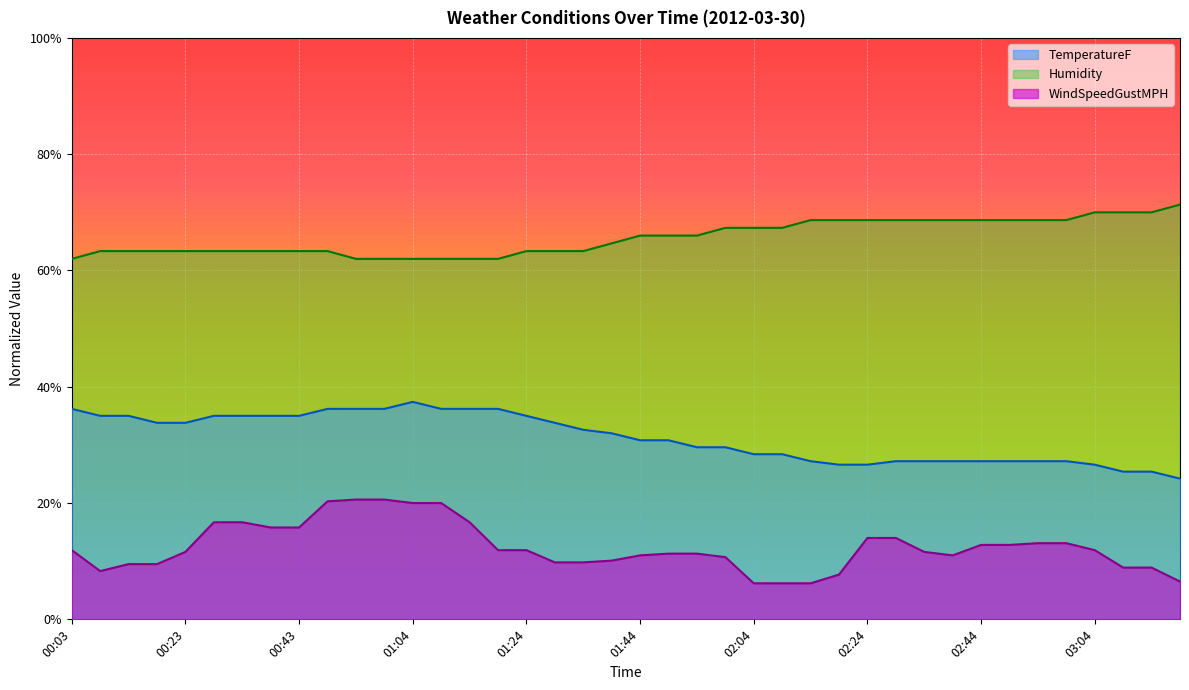

What is the difference between the TemperatureF values at 03:14 and 02:59?

1.8